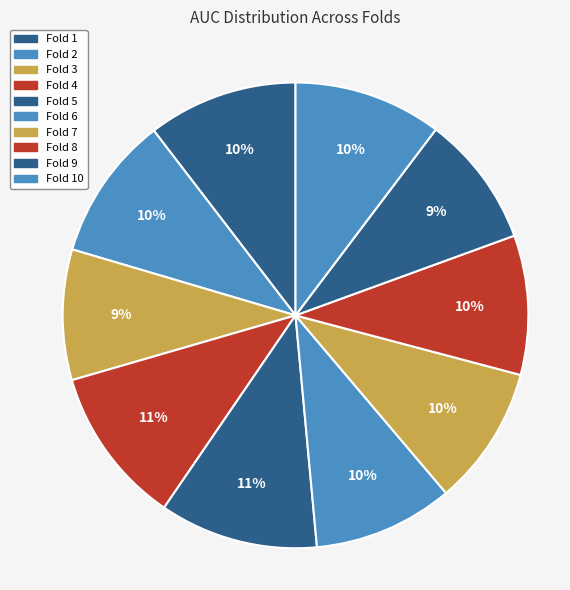

How many slices are in this pie chart?

10